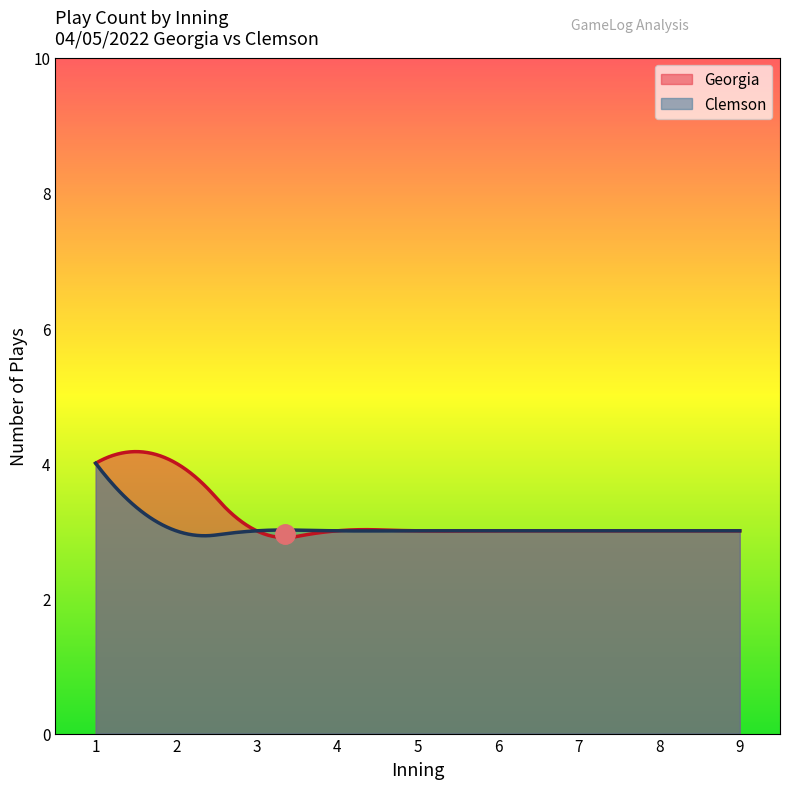

The value of Clemson at 6 is 3. True or false?

False